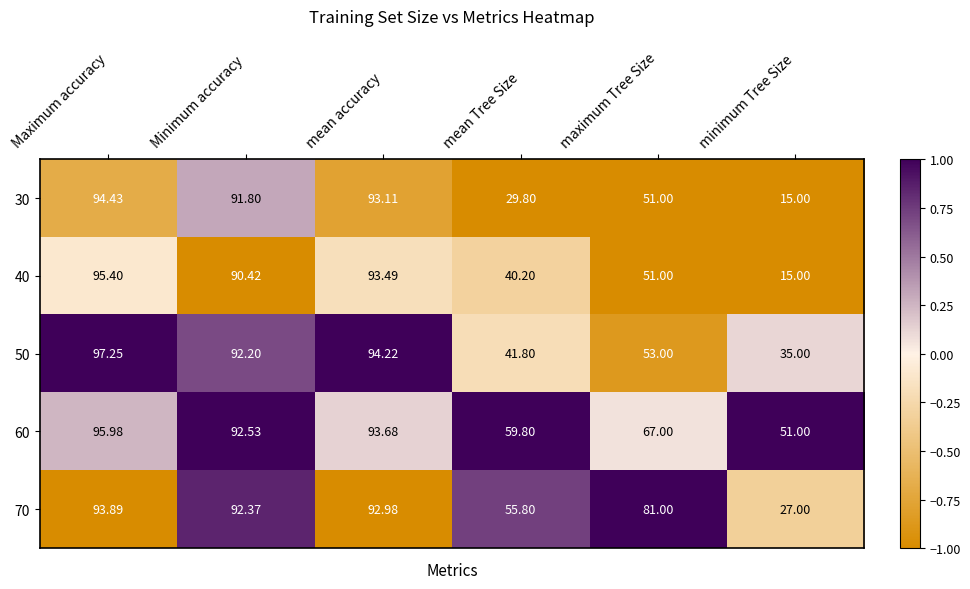

Rank the categories by 50 value from highest to lowest.

Maximum accuracy, mean accuracy, Minimum accuracy, maximum Tree Size, mean Tree Size, minimum Tree Size